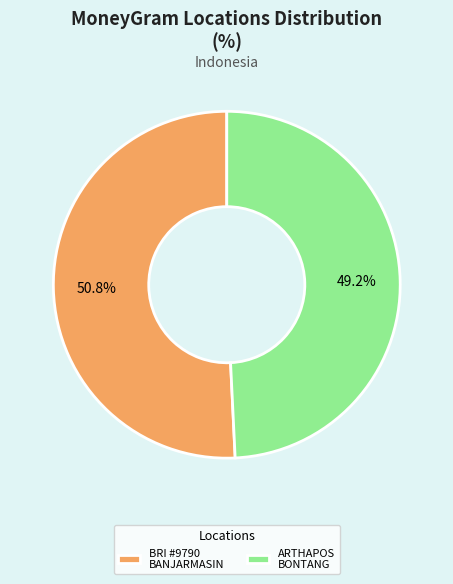

Combined, what portion of the pie is ARTHAPOS BONTANG and BRI #9790 BANJARMASIN?

100.0%